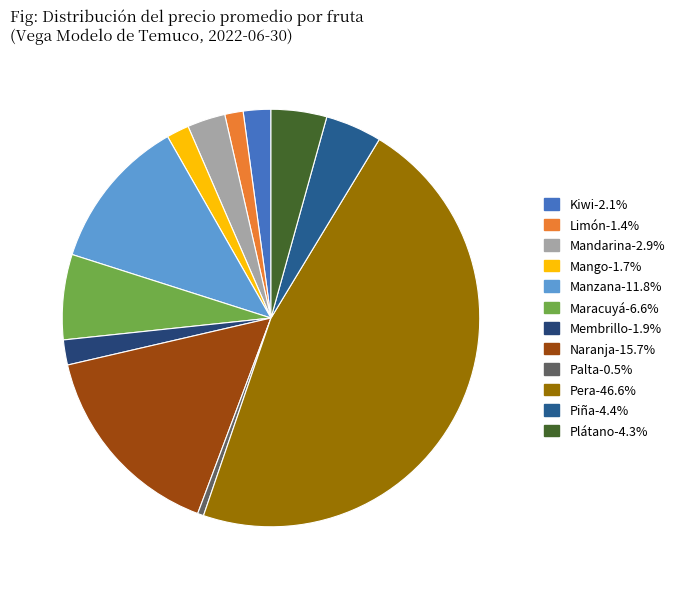

Count the number of slices in the pie.

12